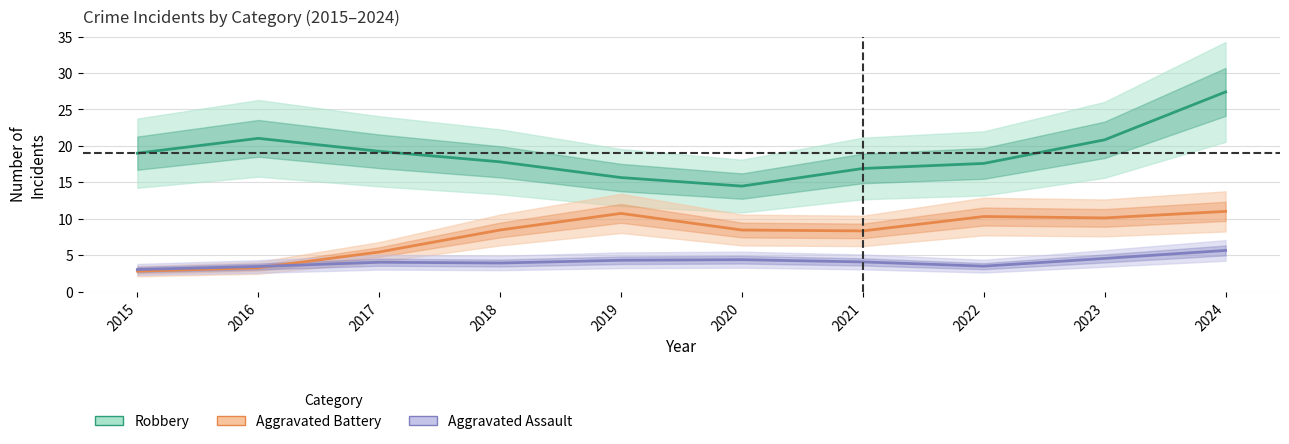

Read the Aggravated Battery value at 2023.

10.1